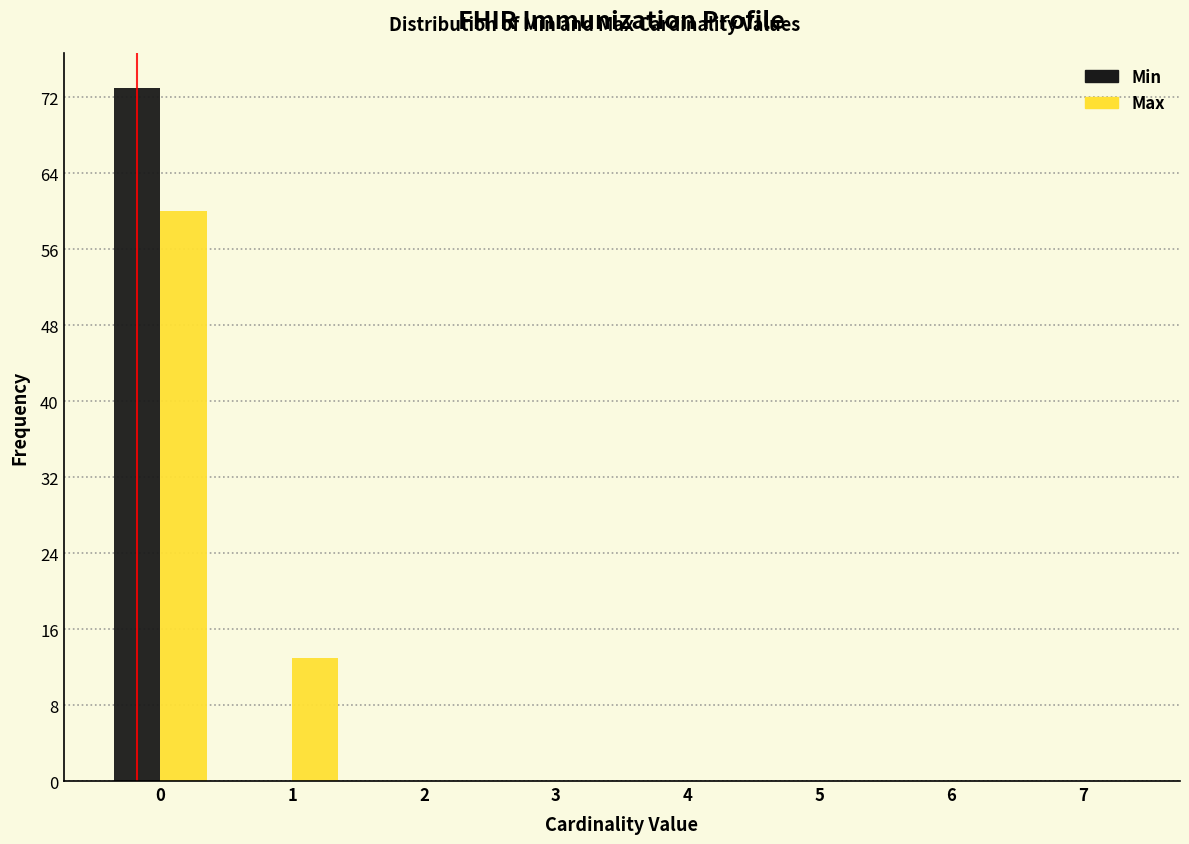

Reading right to left, transcribe all the data shown in this chart.

Min: 7=0	6=0	5=0	4=0	3=0	2=0	1=0	0=73
Max: 7=0	6=0	5=0	4=0	3=0	2=0	1=13	0=60